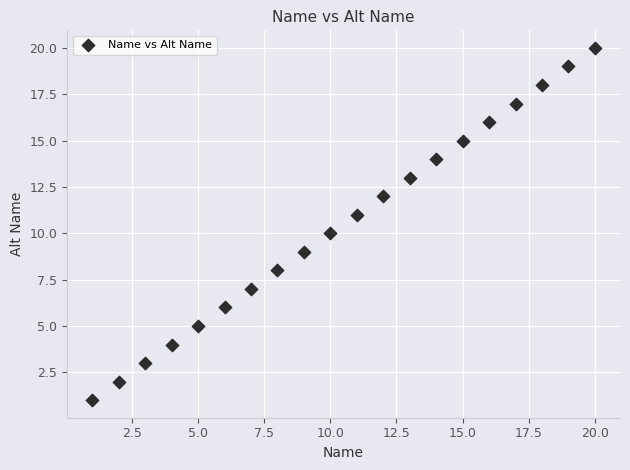

What is the range of Y values (max minus min)?

19